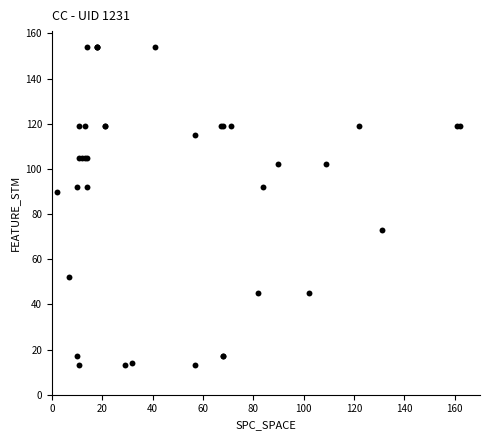

What Y value in the scatter plot is closest to 83?

90